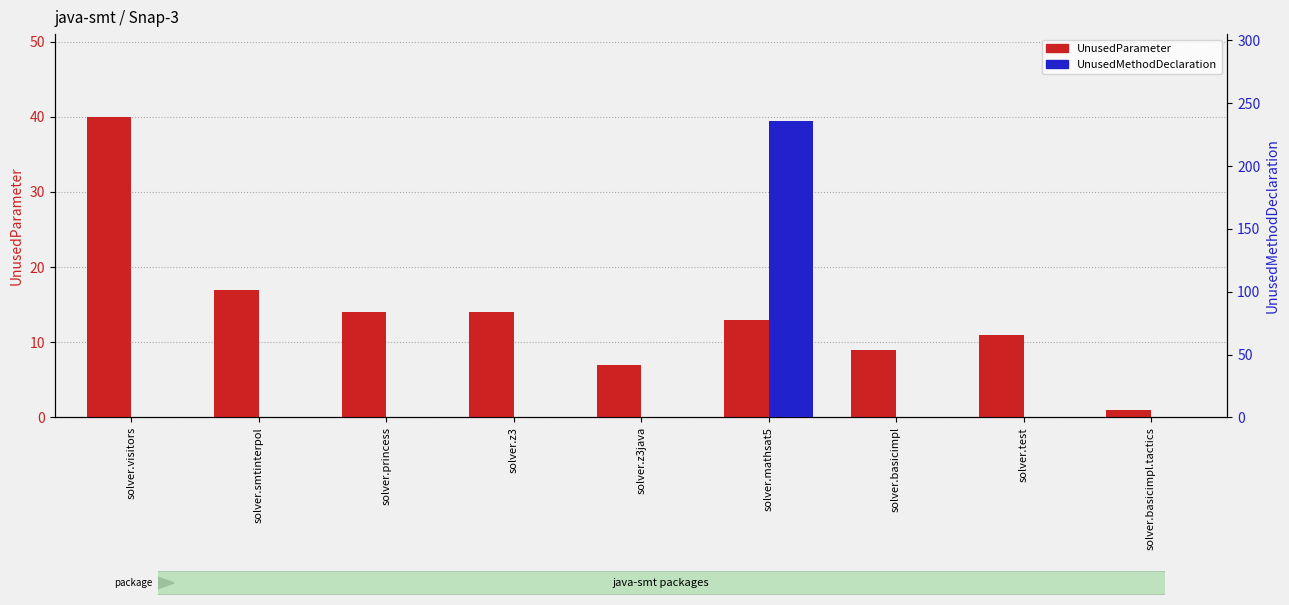

What is the greatest value displayed?

236